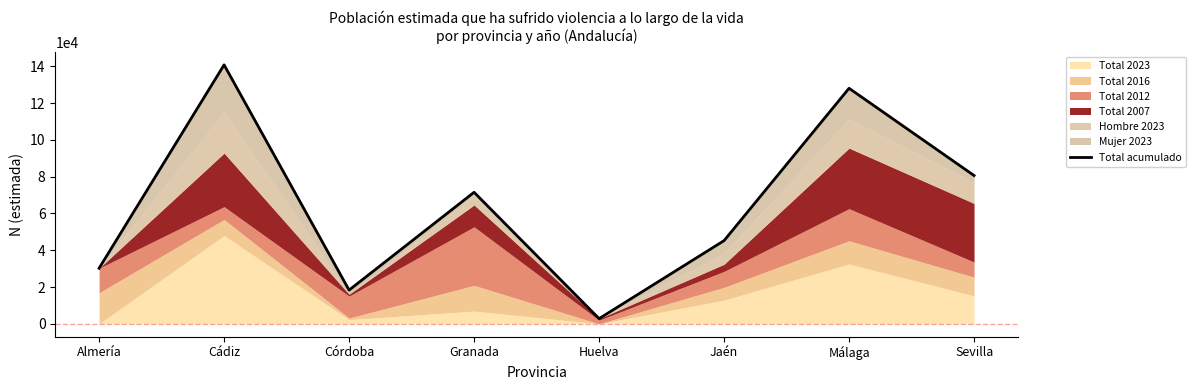

What is the value of the 4th point from the left?

71488